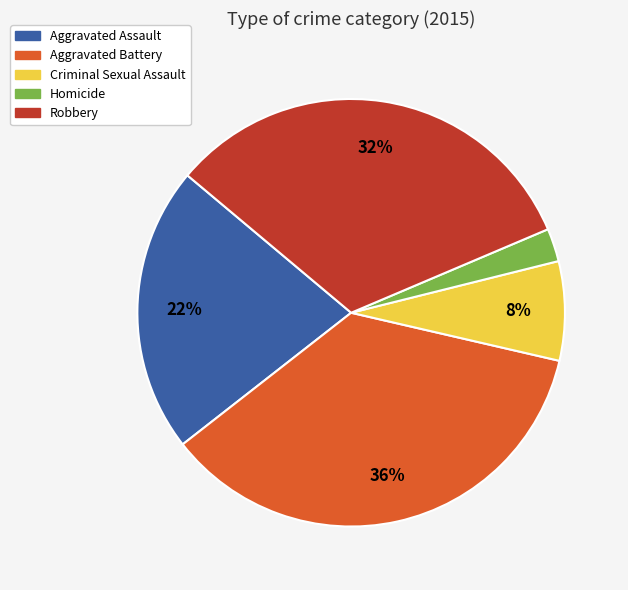

How many segments does this pie chart have?

5